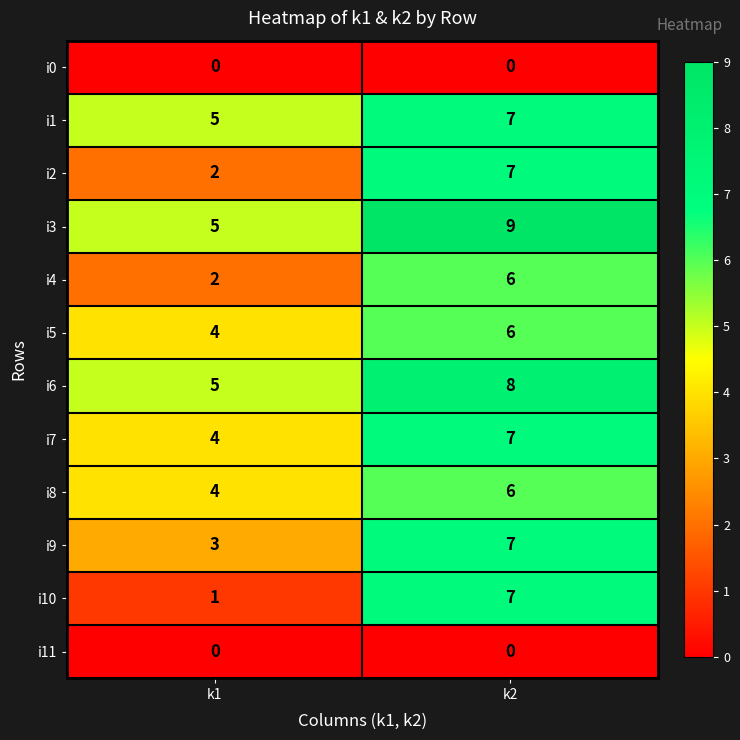

The i4 series shows 6 at k2. True or false?

True